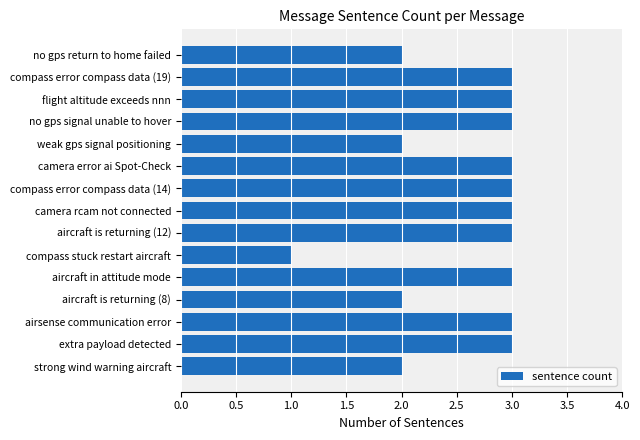

What is the sum of all values?

39